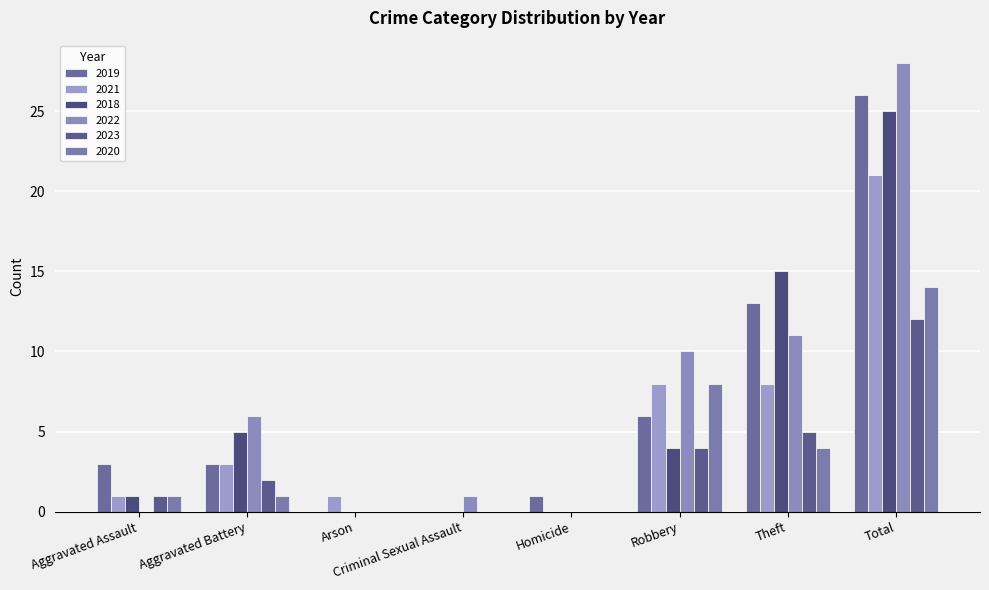

Are the bars horizontal?

No